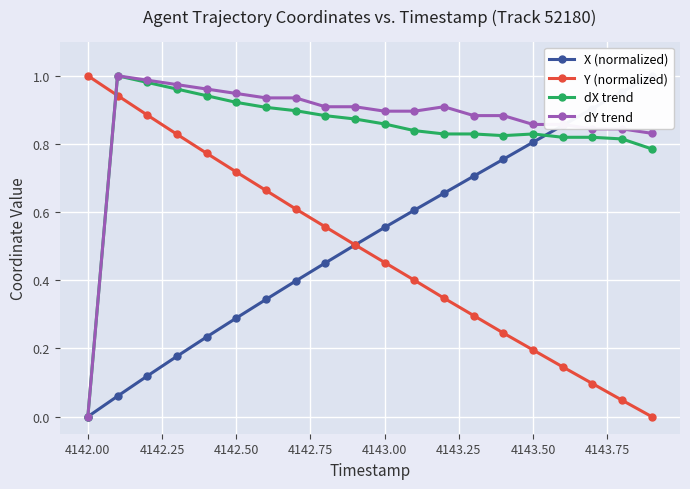

The value of dX trend at 4143.00 is 0.4. True or false?

False